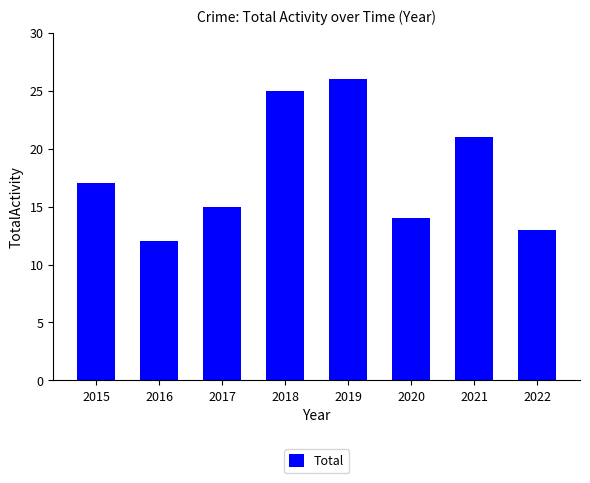

Rank the categories by value from highest to lowest.

2019, 2018, 2021, 2015, 2017, 2020, 2022, 2016